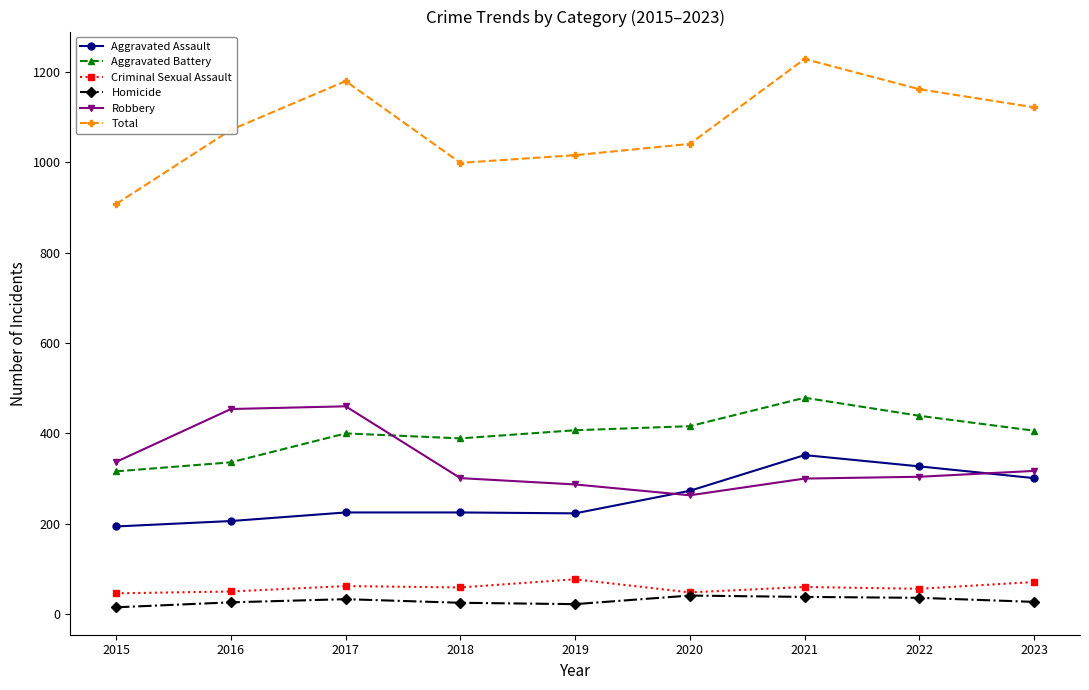

At which label does Criminal Sexual Assault first exceed 59?

2017